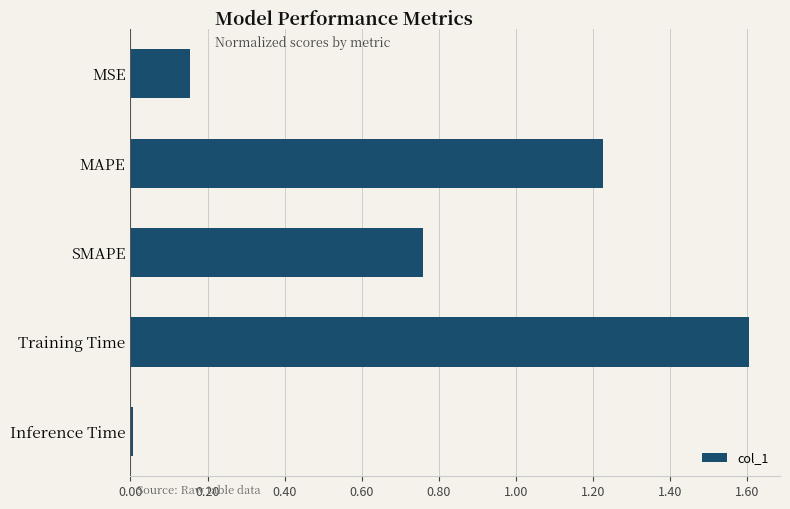

The value at Training Time is 2.3. True or false?

False